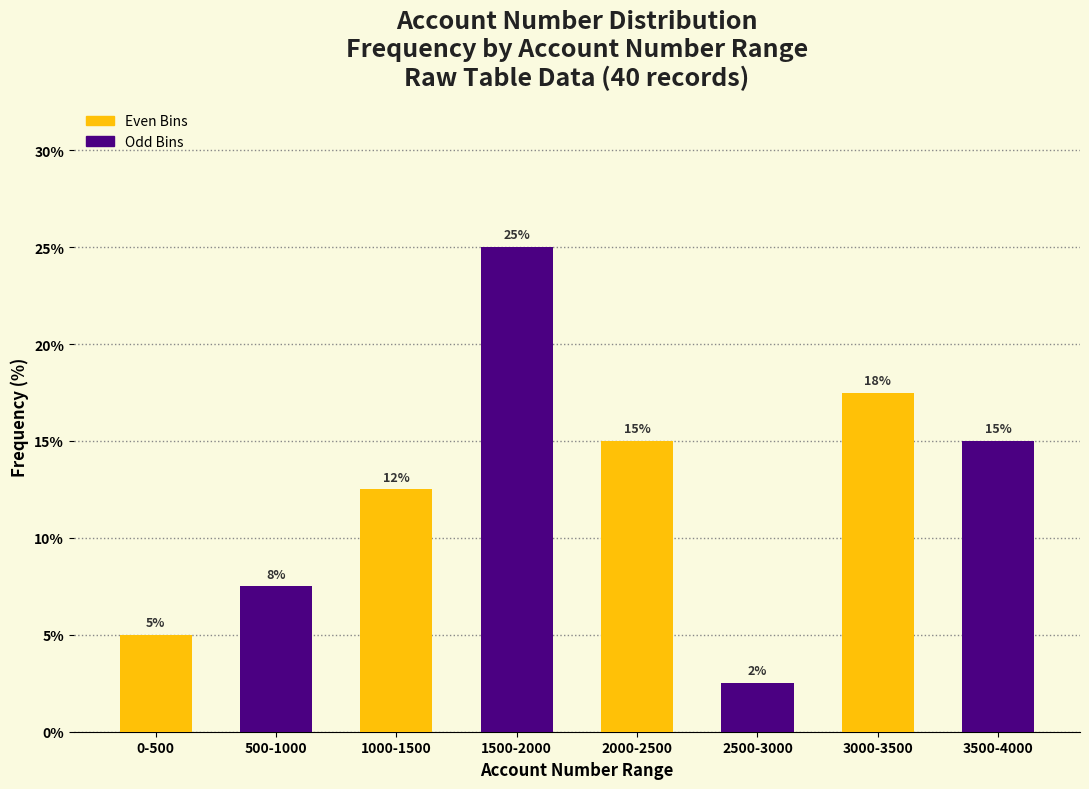

What is the sum of all values?

100.0